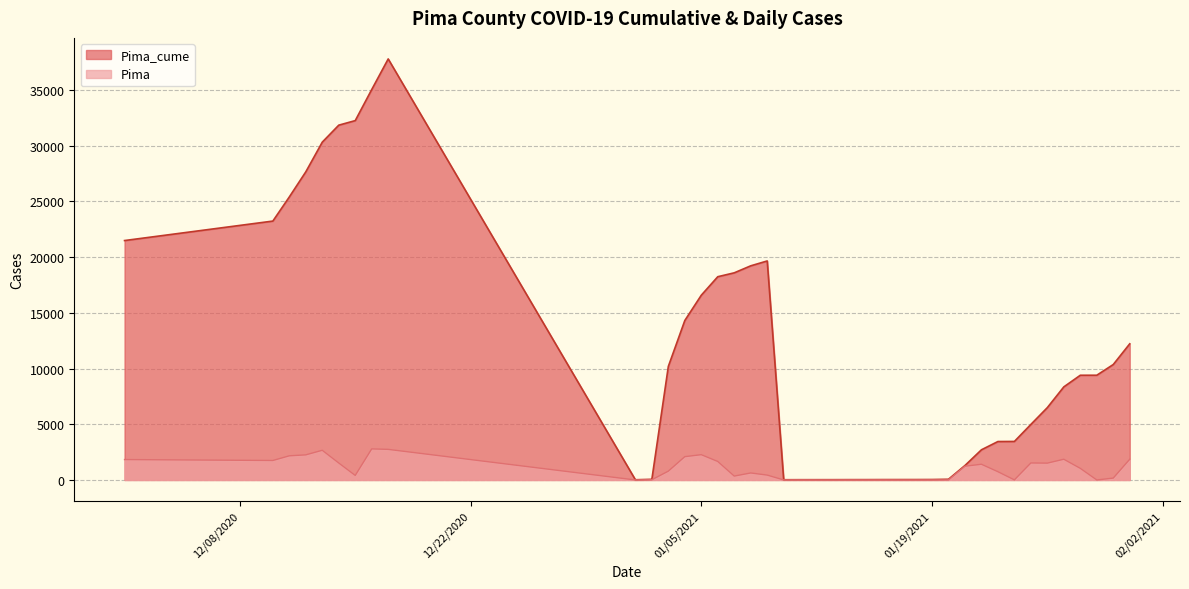

List the series in order of their peak value, highest first.

Pima_cume, Pima